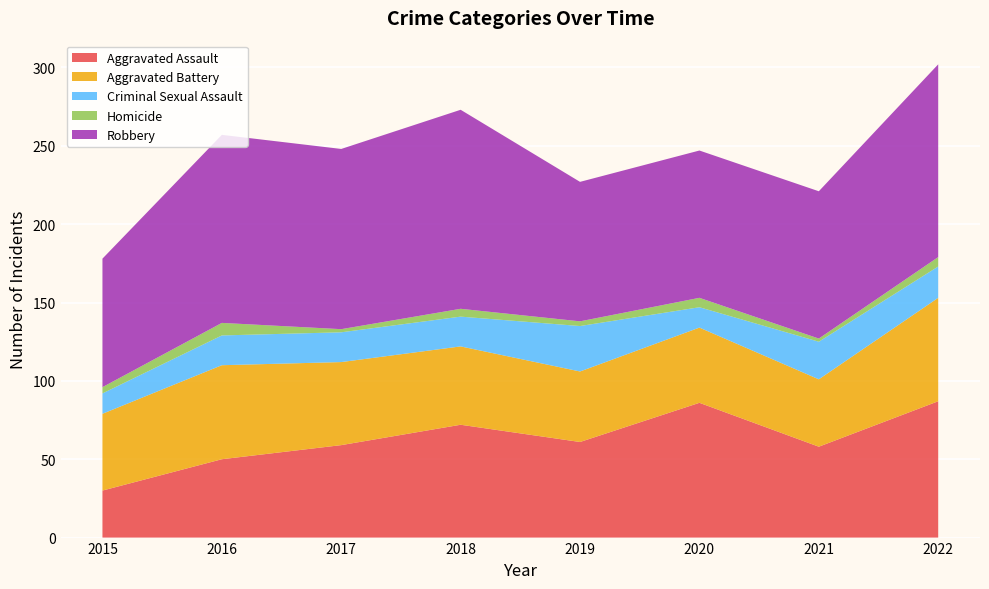

Reading right to left, list all the values displayed in this chart.

Aggravated Assault: 2022=87	2021=58	2020=86	2019=61	2018=72	2017=59	2016=50	2015=30
Aggravated Battery: 2022=66	2021=43	2020=48	2019=45	2018=50	2017=53	2016=60	2015=49
Criminal Sexual Assault: 2022=20	2021=24	2020=13	2019=29	2018=19	2017=19	2016=19	2015=13
Homicide: 2022=6	2021=2	2020=6	2019=3	2018=5	2017=2	2016=8	2015=4
Robbery: 2022=123	2021=94	2020=94	2019=89	2018=127	2017=115	2016=120	2015=82